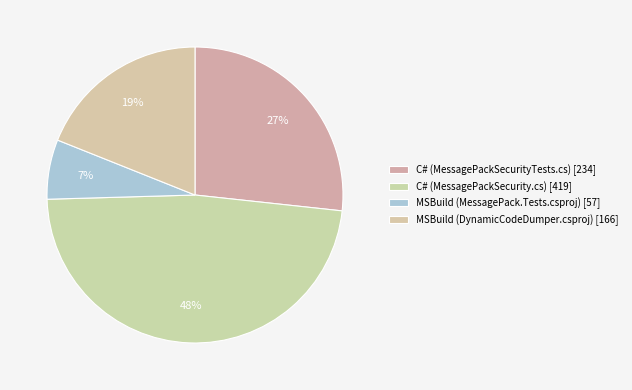

What is the total percentage of MSBuild (MessagePack.Tests.csproj) and C# (MessagePackSecurity.cs)?

54.3%